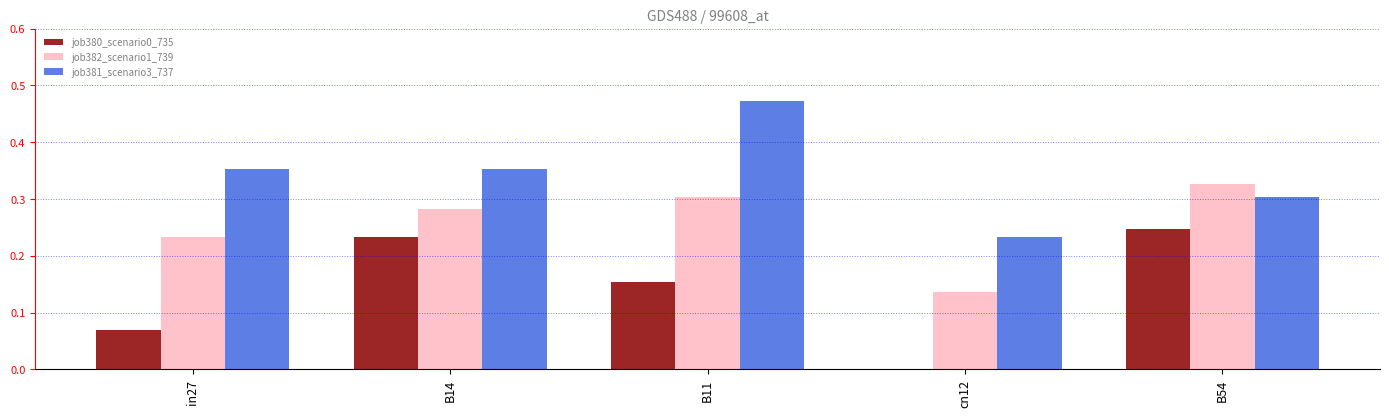

What is the total value across all series at B54?

0.9